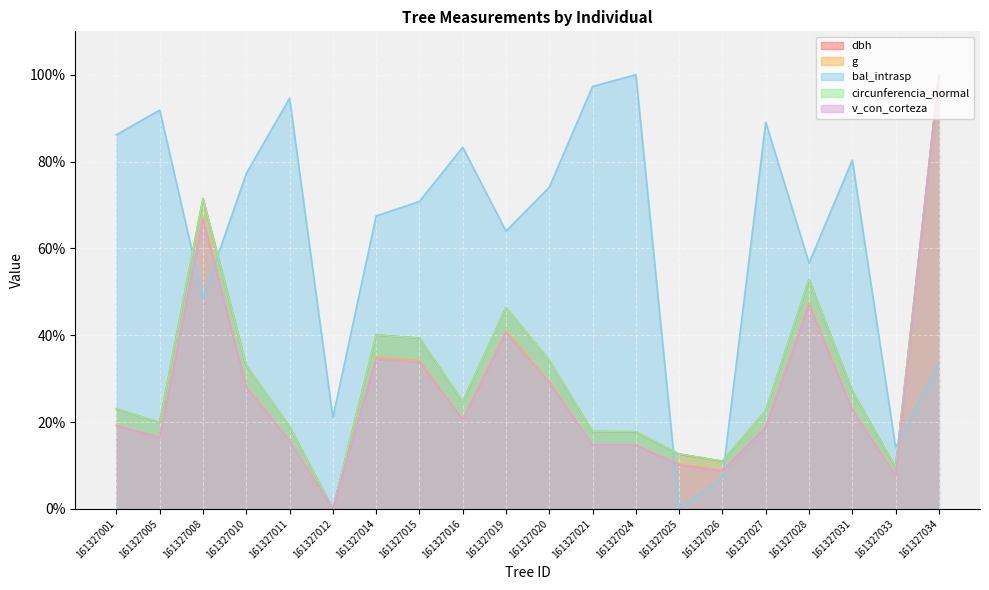

True or false: g has more than 1 points higher than both neighbors.

True